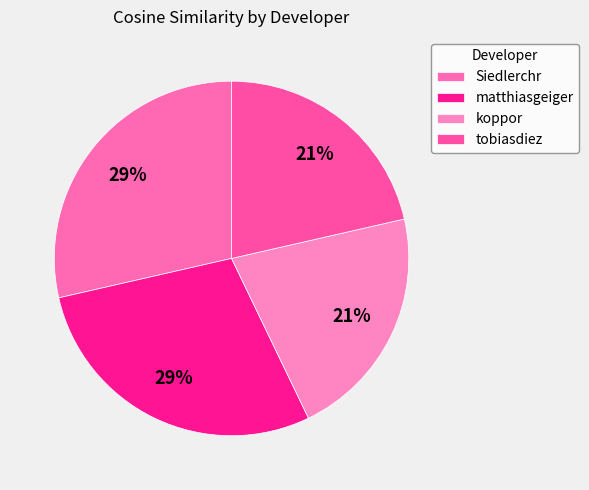

How many segments does this pie chart have?

4